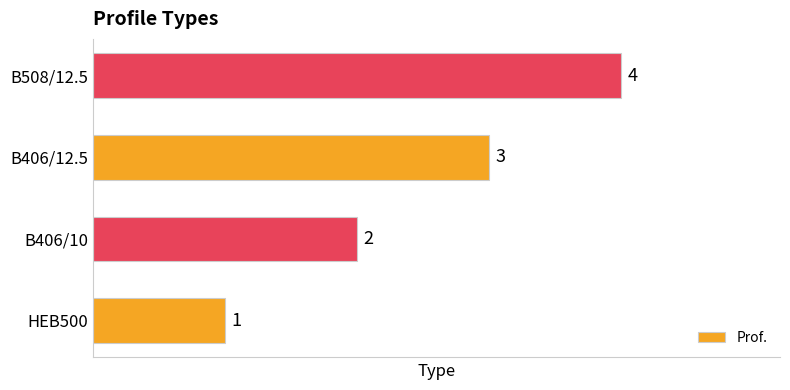

Rank the categories by value from lowest to highest.

HEB500, B406/10, B406/12.5, B508/12.5